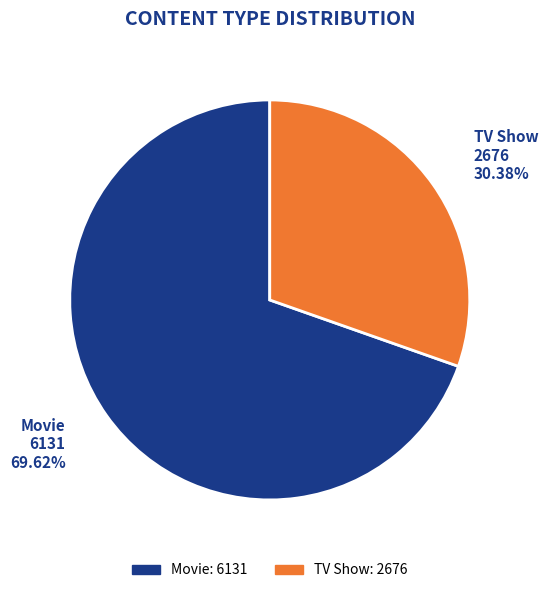

Rank the categories by value from lowest to highest.

TV Show, Movie